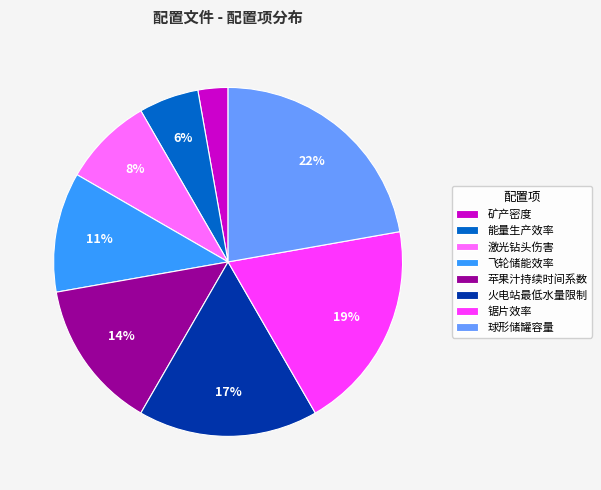

To the nearest percent, what is the combined percentage of 火电站最低水量限制 and 激光钻头伤害?

25%